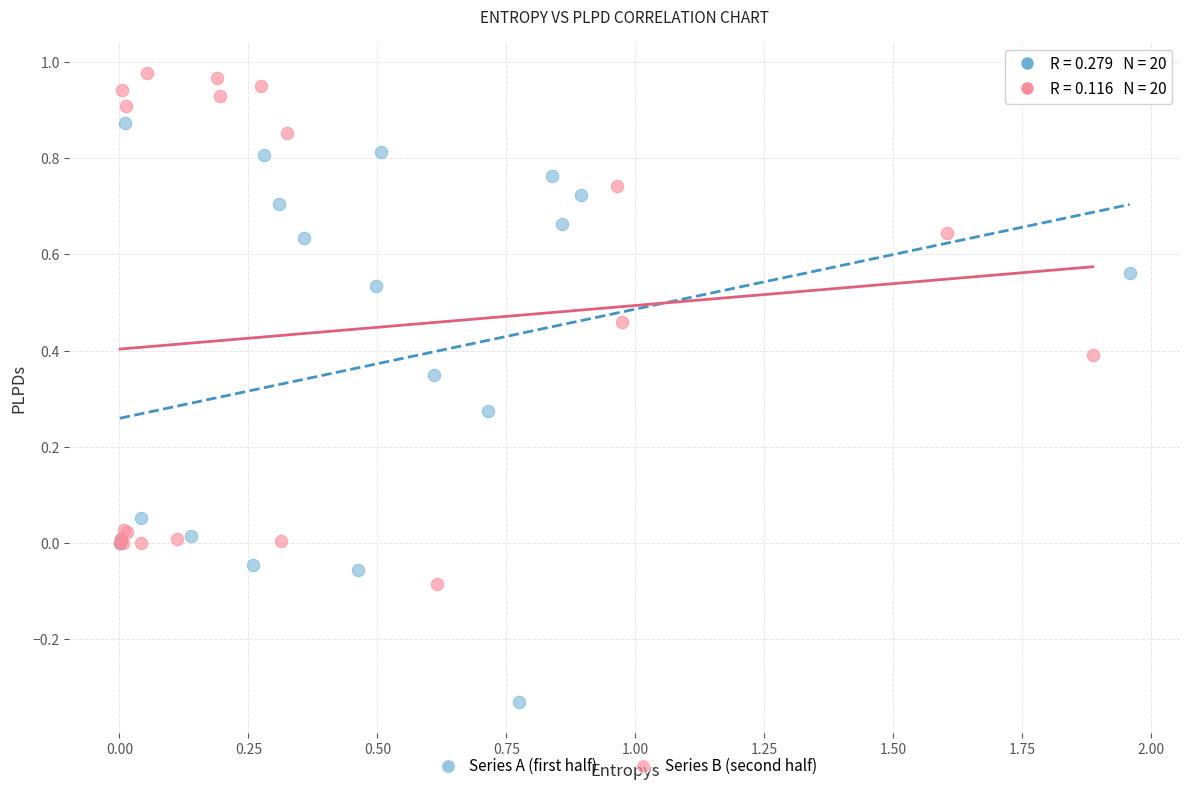

Which series contains the lowest Y value?

Series A (first half)